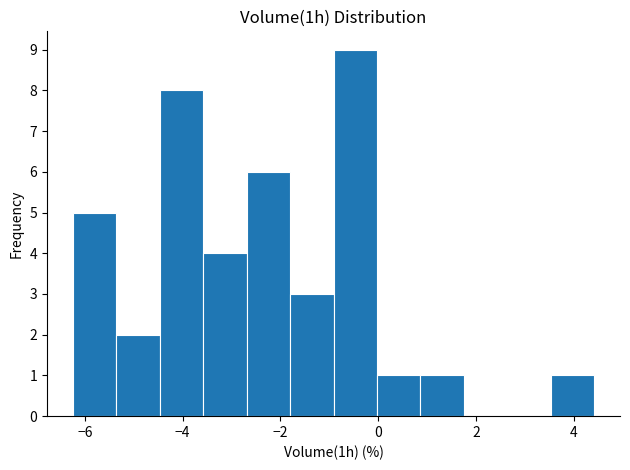

Over which range of the x-axis is the bar tallest?

-1.0 to 0.0